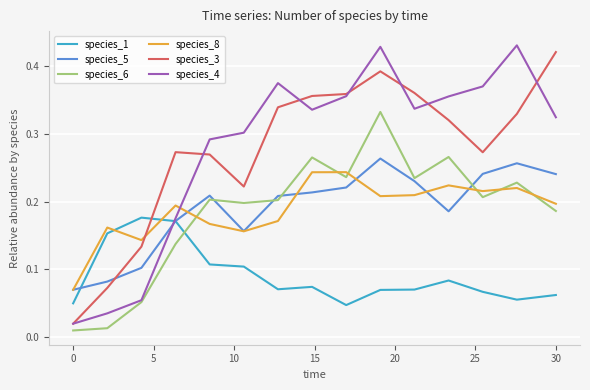

What is the sum of all species_4 values?

4.2